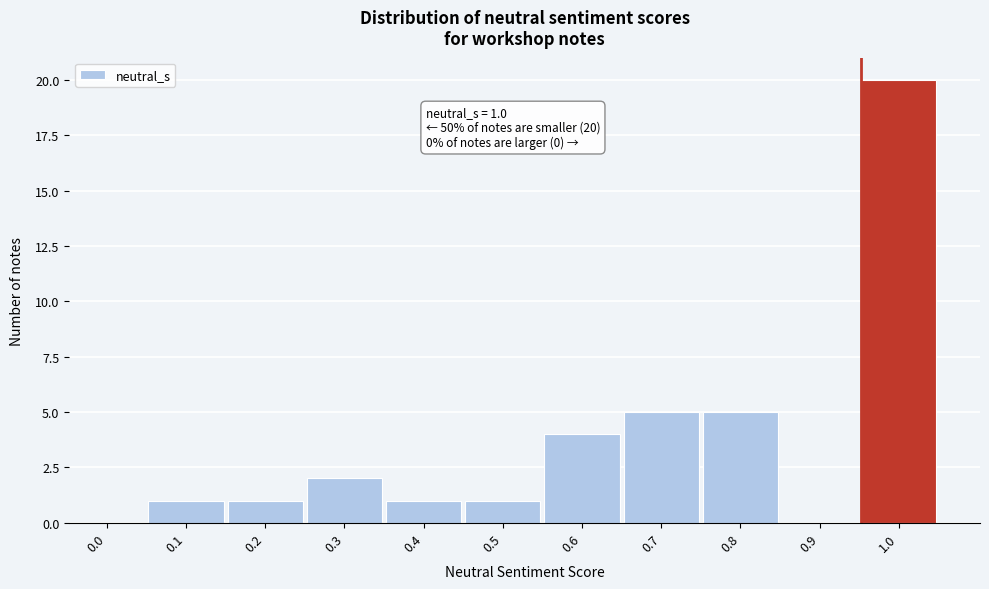

Reading right to left, what are all the values shown in this chart?

1.0=20	0.9=0	0.8=5	0.7=5	0.6=4	0.5=1	0.4=1	0.3=2	0.2=1	0.1=1	0.0=0